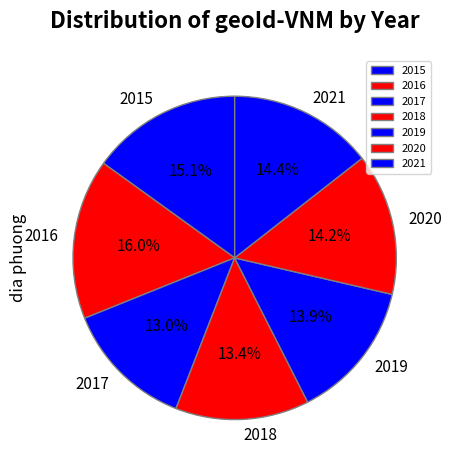

What percentage is the 2019 slice, to the nearest percent?

14%